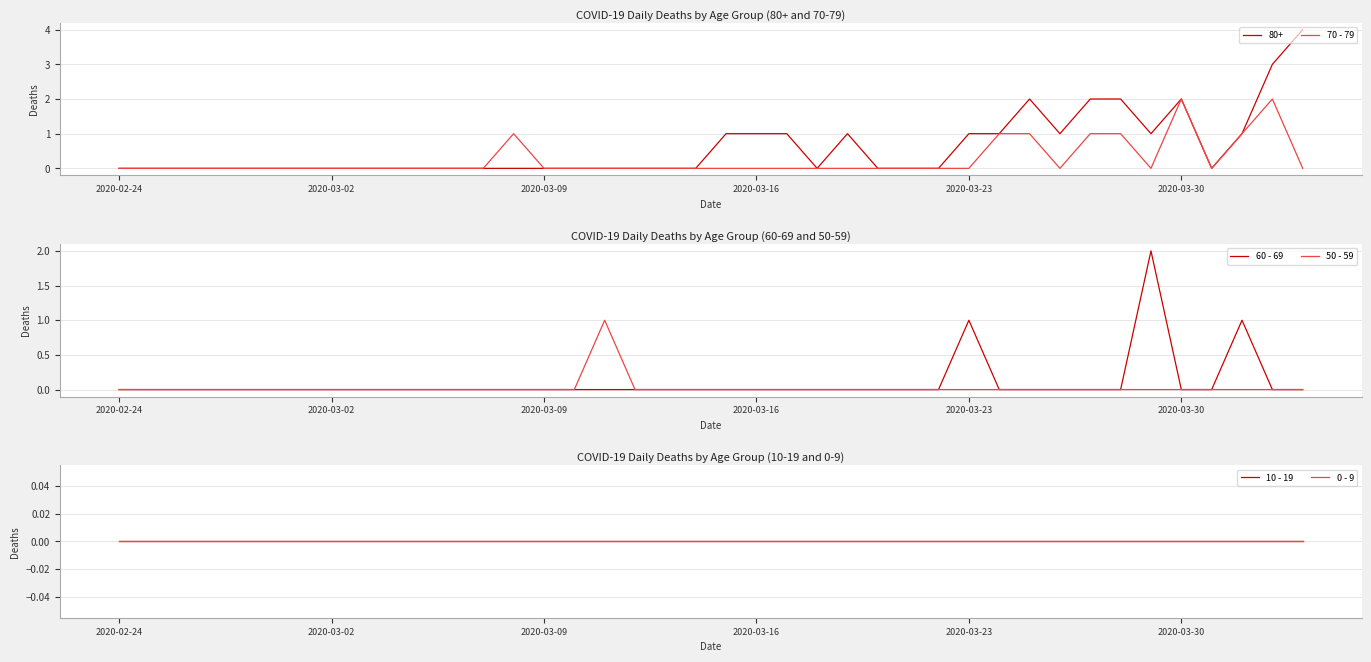

Does the chart have visible grid lines?

Yes